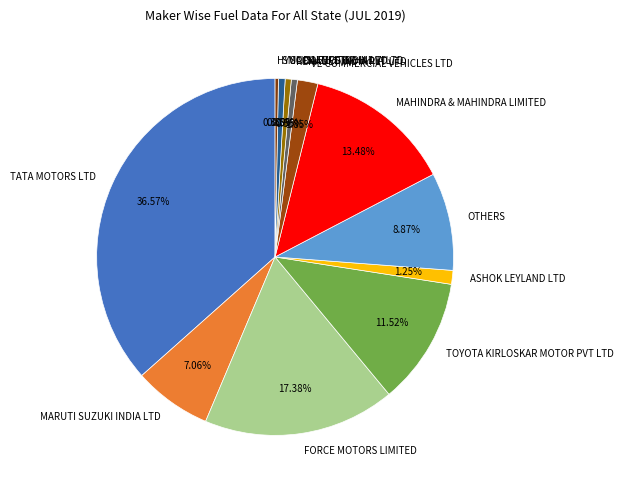

Which category has the biggest portion of the pie?

TATA MOTORS LTD